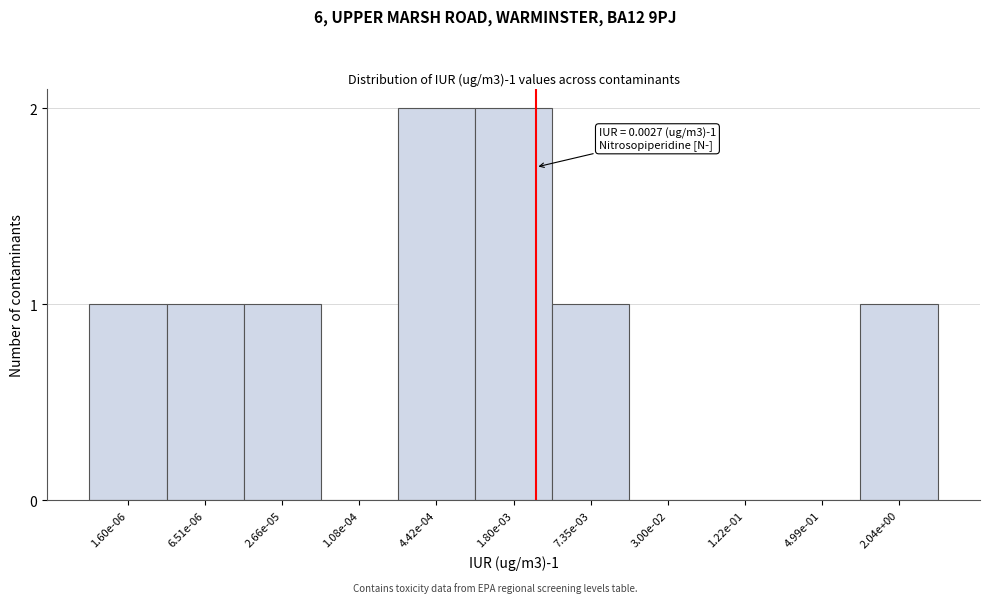

Reading right to left, extract all data points from this chart.

2.04e+00=1	4.99e-01=0	1.22e-01=0	3.00e-02=0	7.35e-03=1	1.80e-03=2	4.42e-04=2	1.08e-04=0	2.66e-05=1	6.51e-06=1	1.60e-06=1